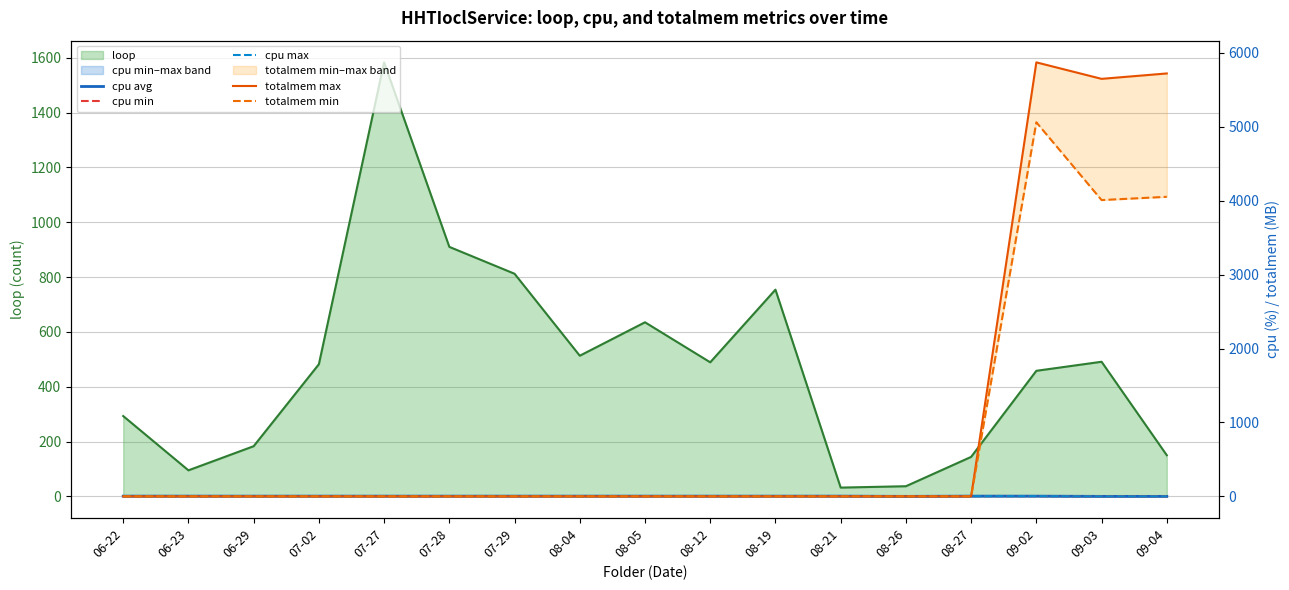

What position from the right is 07-28?

12